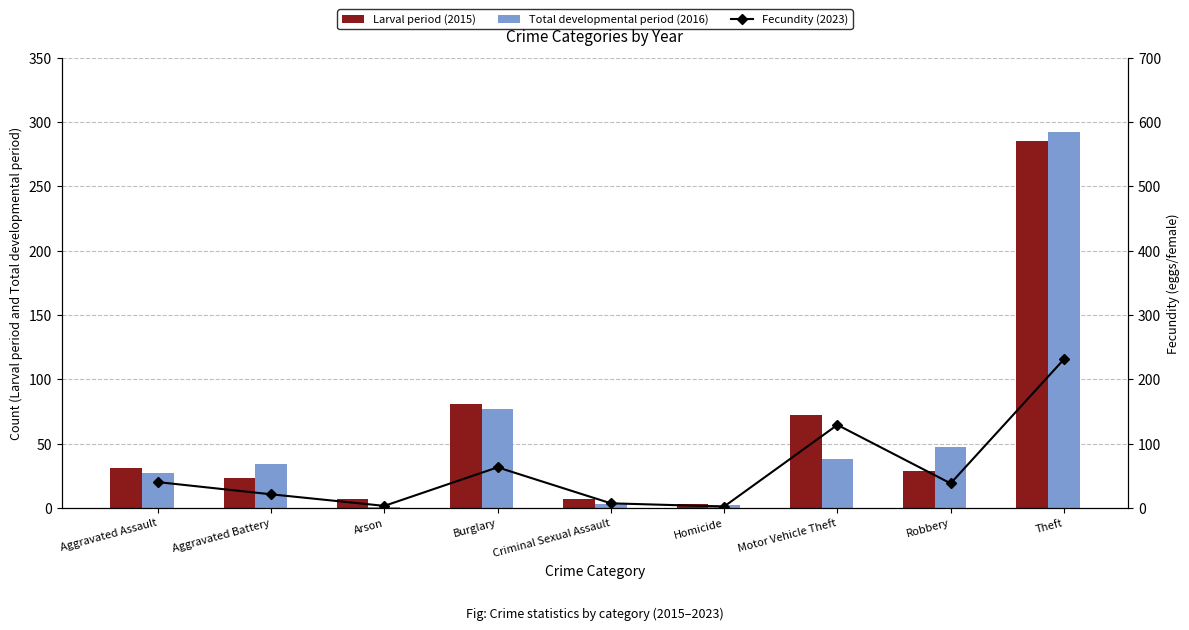

Which category has the highest value across all series?

Theft